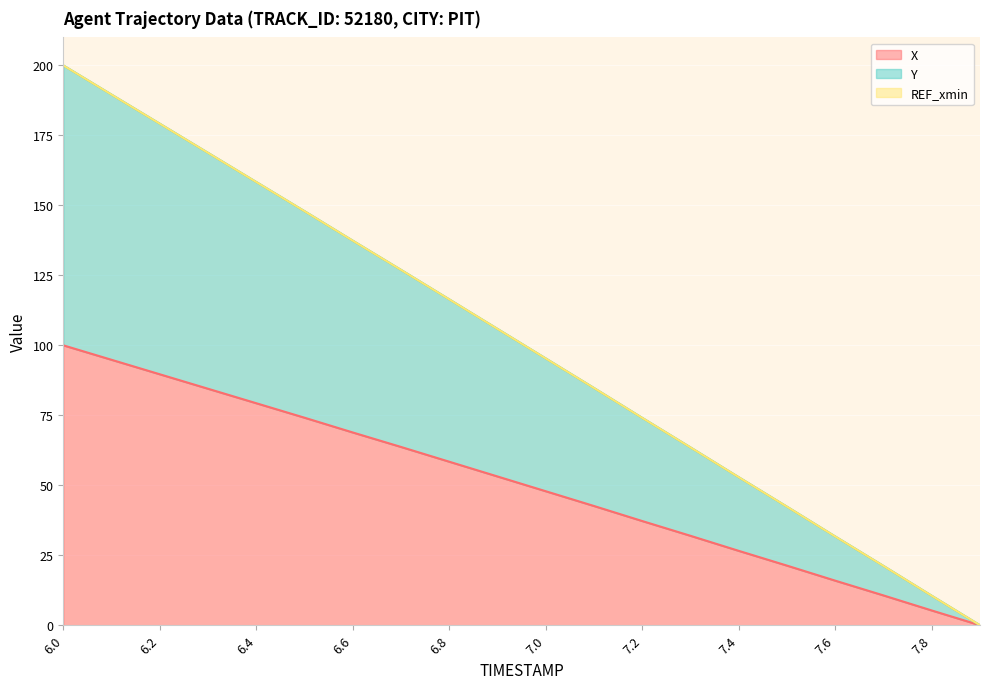

What is the highest value of the X series?

100.0